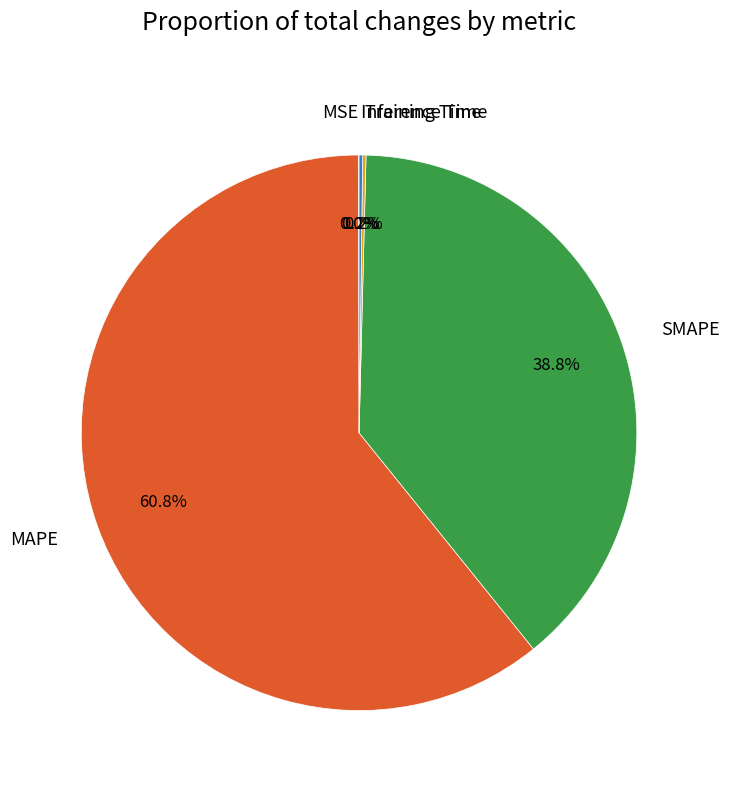

How much of the chart is everything except MAPE?

39.2%